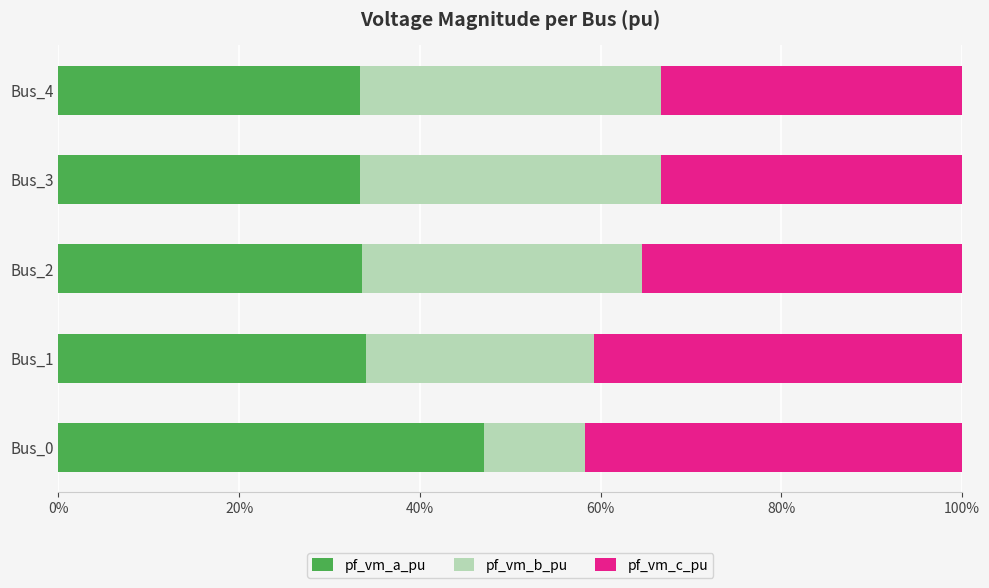

What position from the left is 0%?

1